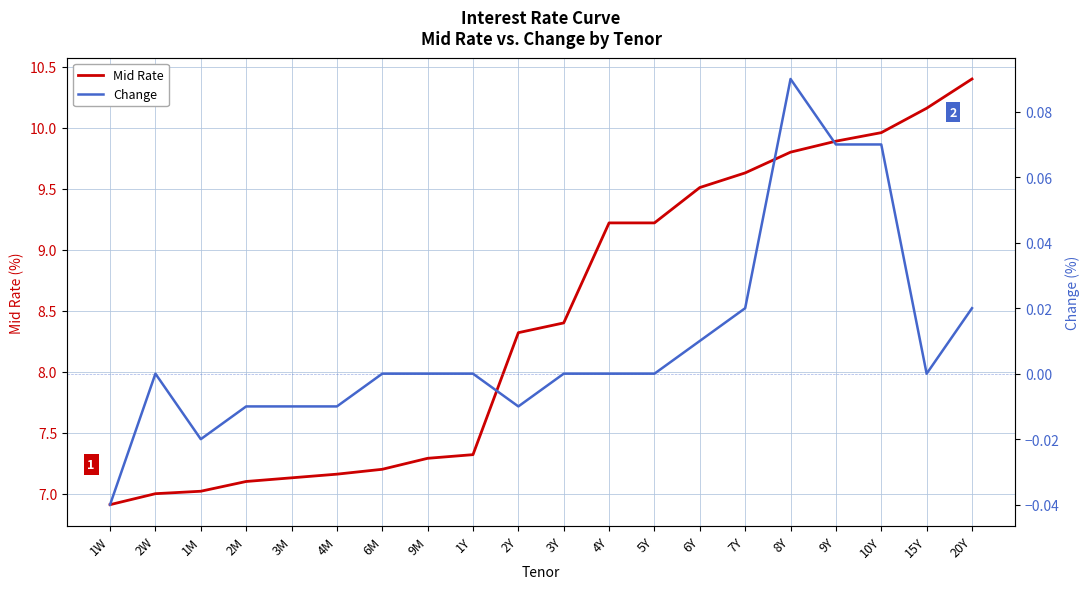

What is the maximum value shown in the chart?

10.4